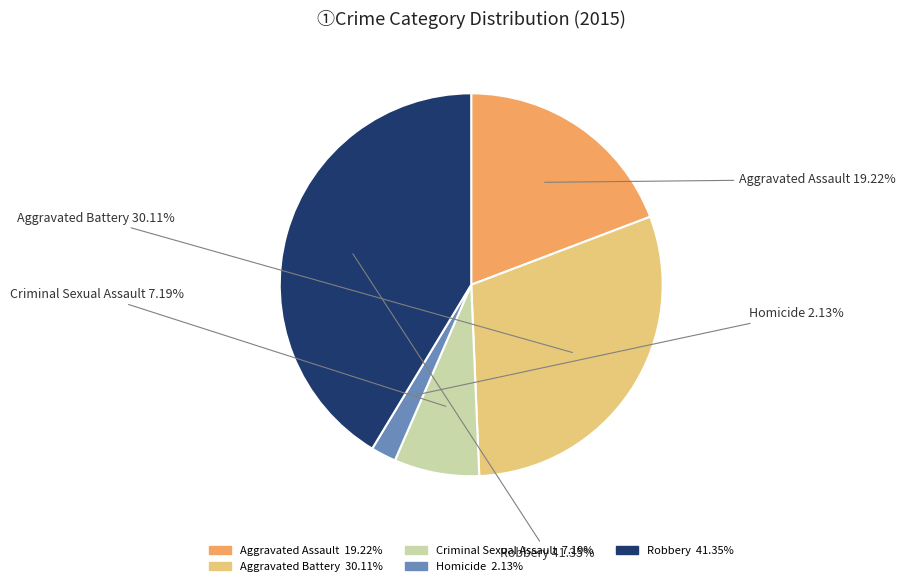

Rank the categories by value from highest to lowest.

Robbery, Aggravated Battery, Aggravated Assault, Criminal Sexual Assault, Homicide